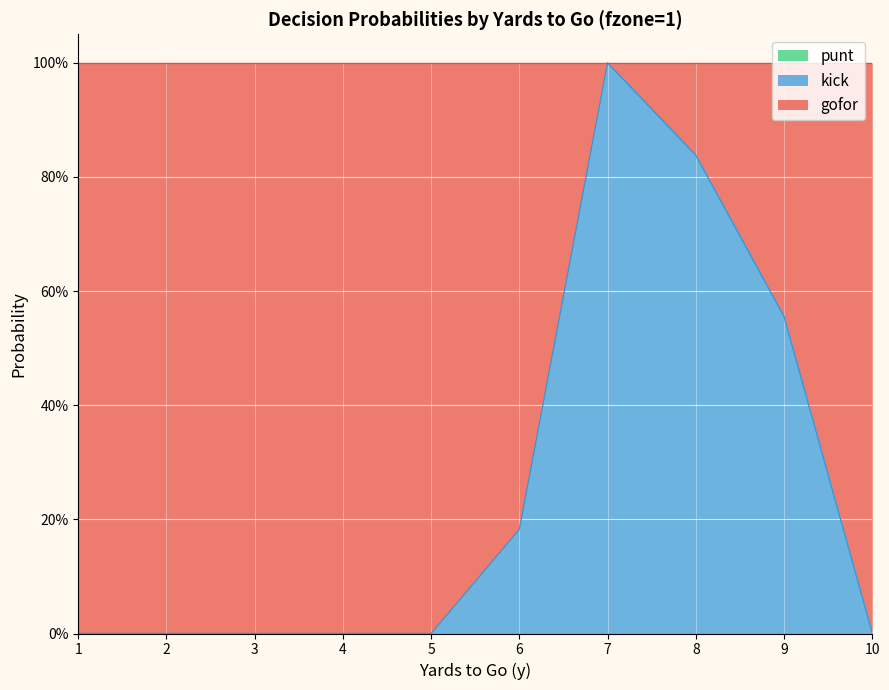

Rank the series by their average value, from lowest to highest.

punt, kick, gofor